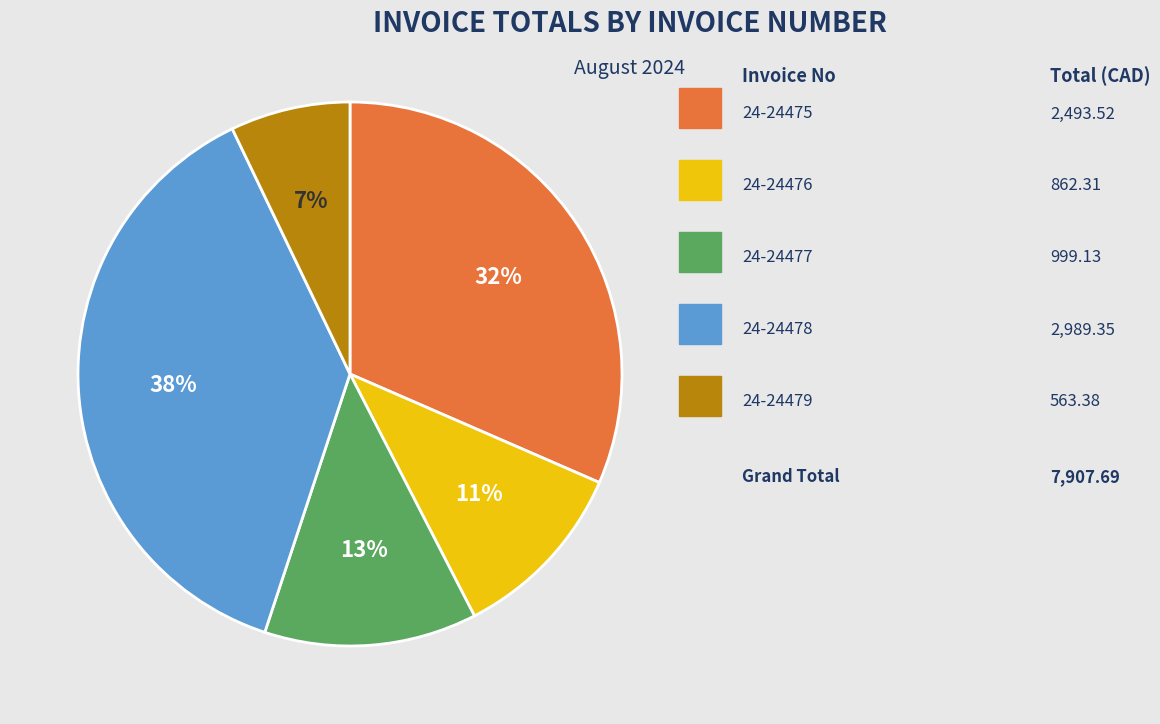

Is there any slice that represents more than half of the pie?

No